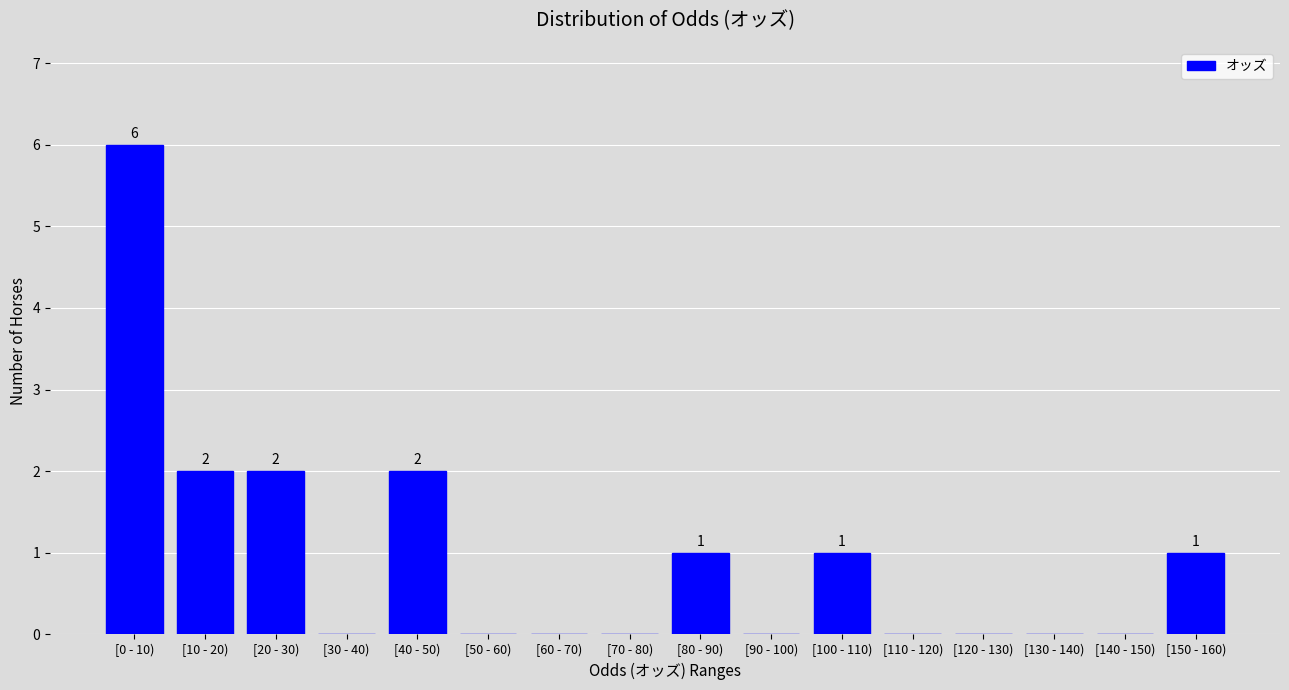

Reading right to left, transcribe all the data shown in this chart.

[150 - 160)=1	[140 - 150)=0	[130 - 140)=0	[120 - 130)=0	[110 - 120)=0	[100 - 110)=1	[90 - 100)=0	[80 - 90)=1	[70 - 80)=0	[60 - 70)=0	[50 - 60)=0	[40 - 50)=2	[30 - 40)=0	[20 - 30)=2	[10 - 20)=2	[0 - 10)=6